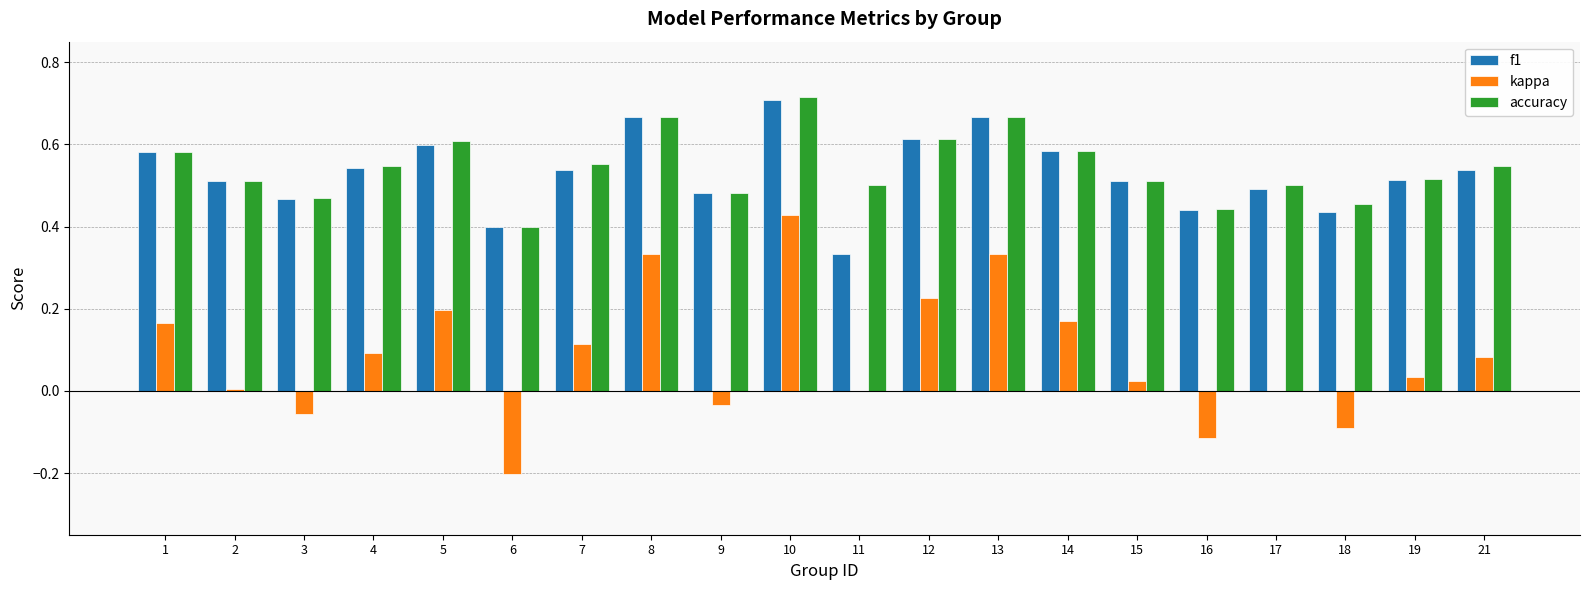

Which category has the highest value across all series?

10